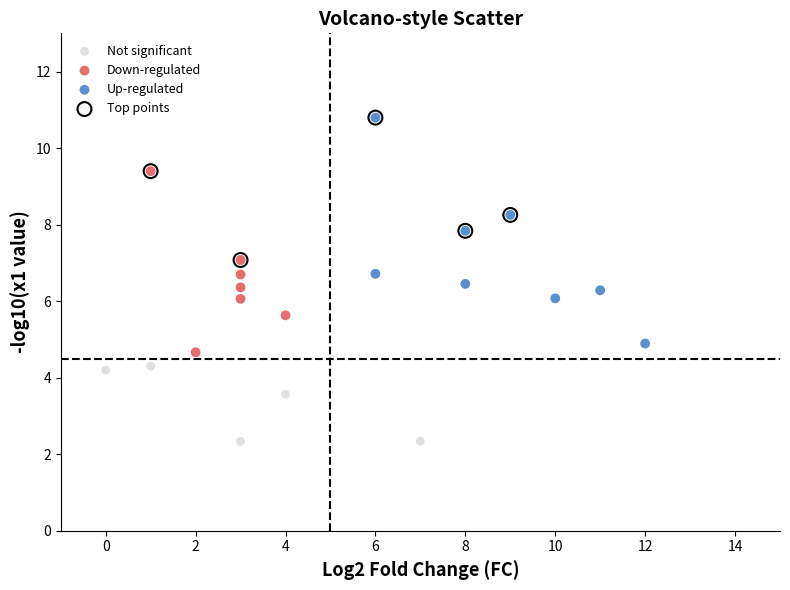

Which series contains the lowest Y value?

Not significant